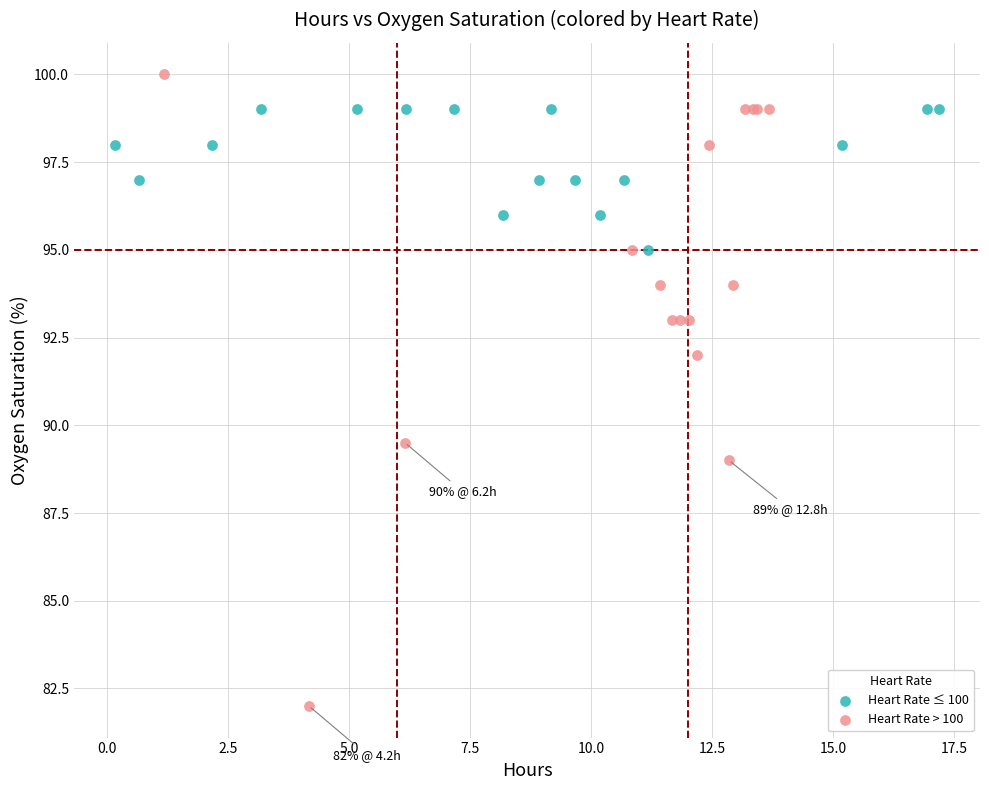

Which series has the widest spread of Y values?

Heart Rate > 100